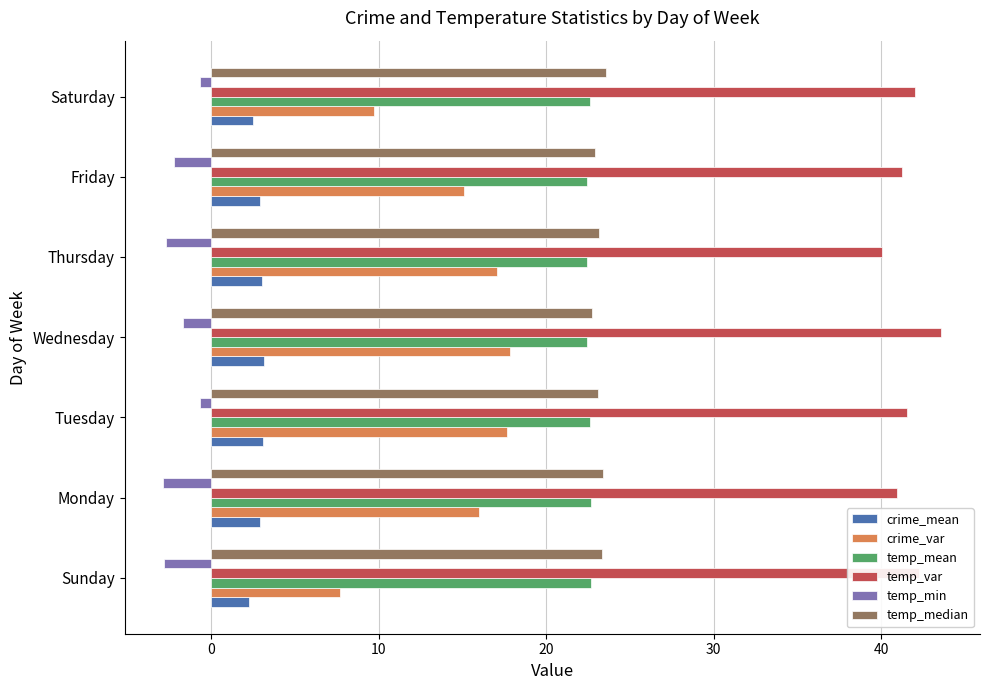

The crime_var series shows 23.9 at Friday. True or false?

False